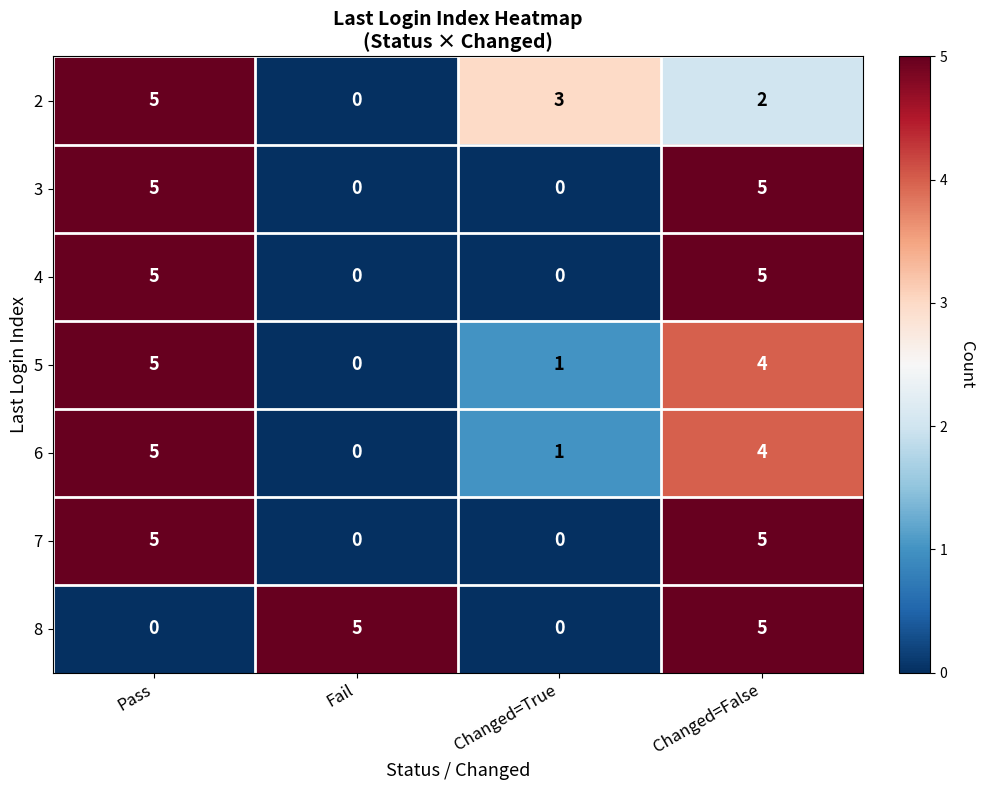

Between Fail and Changed=True, which series saw the biggest shift?

8